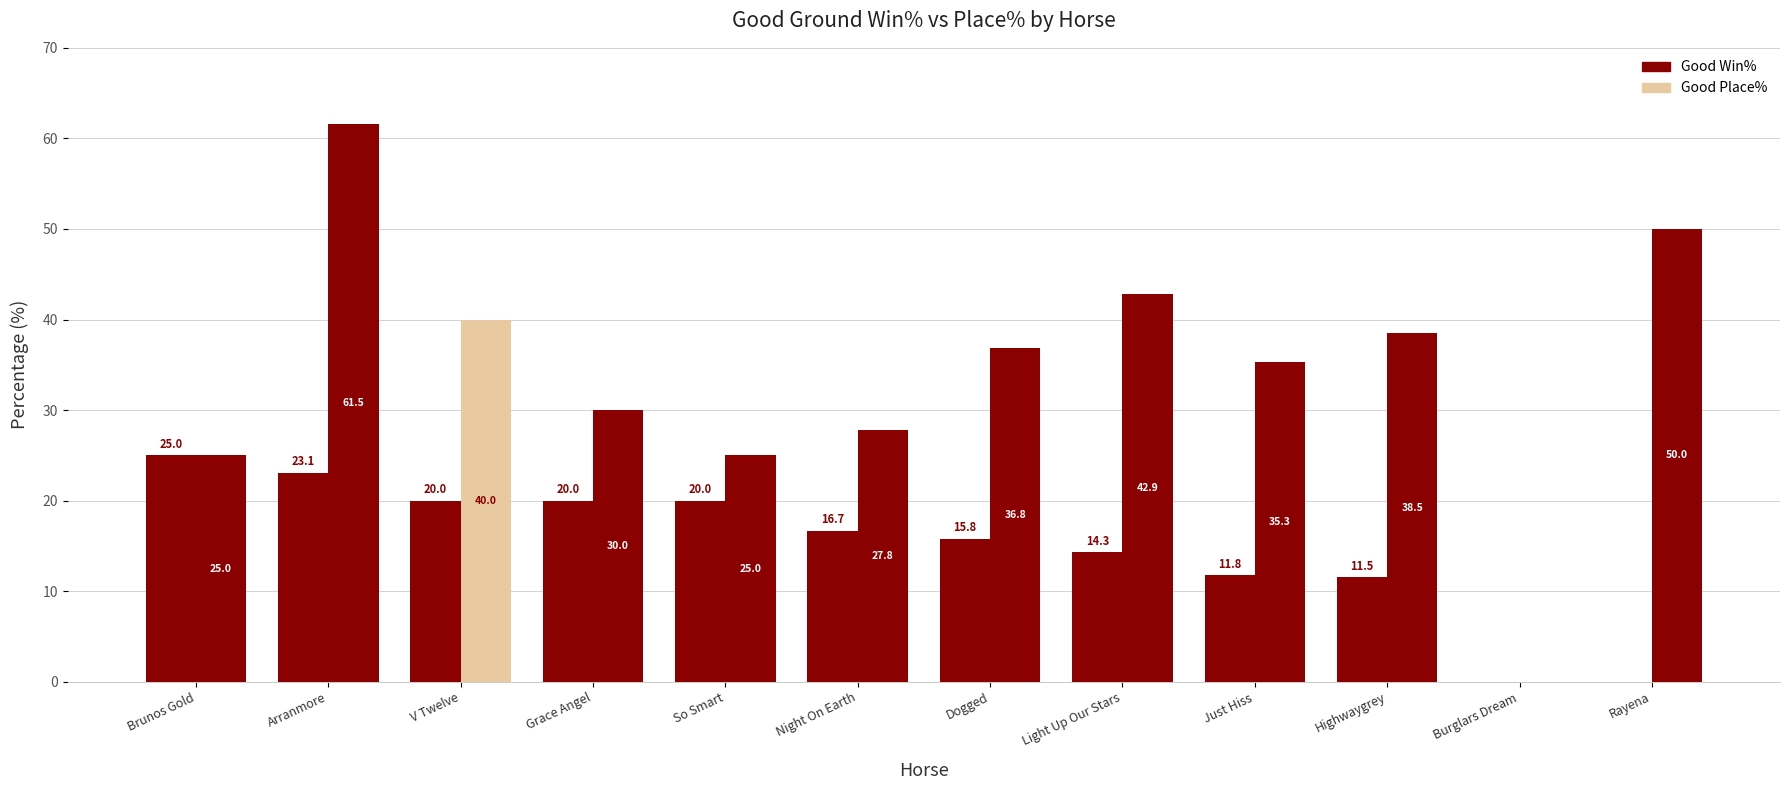

What is the total value across all series at Light Up Our Stars?

57.1